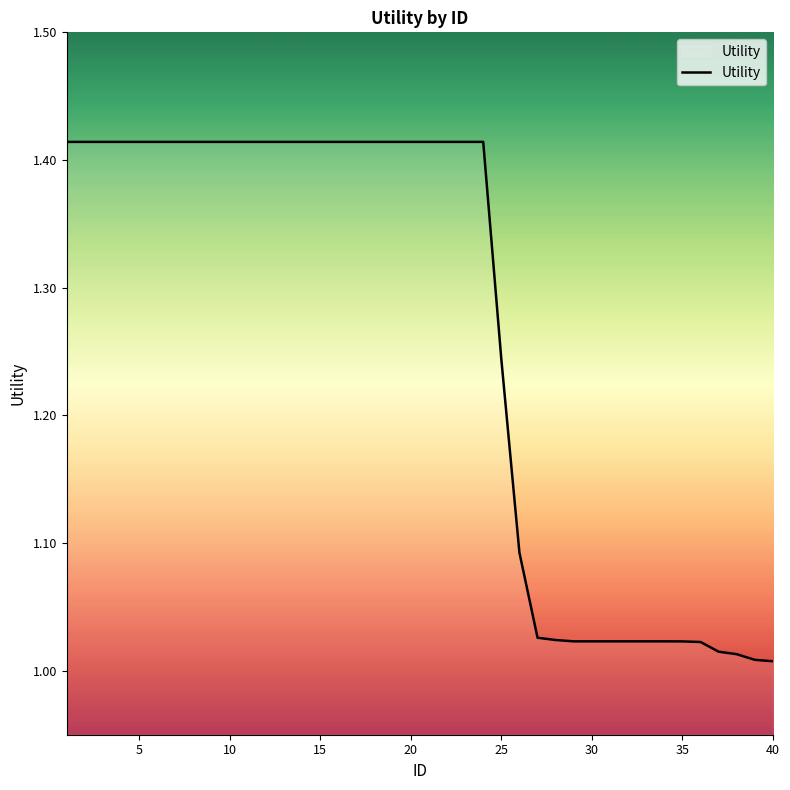

What is the smallest value displayed?

1.0